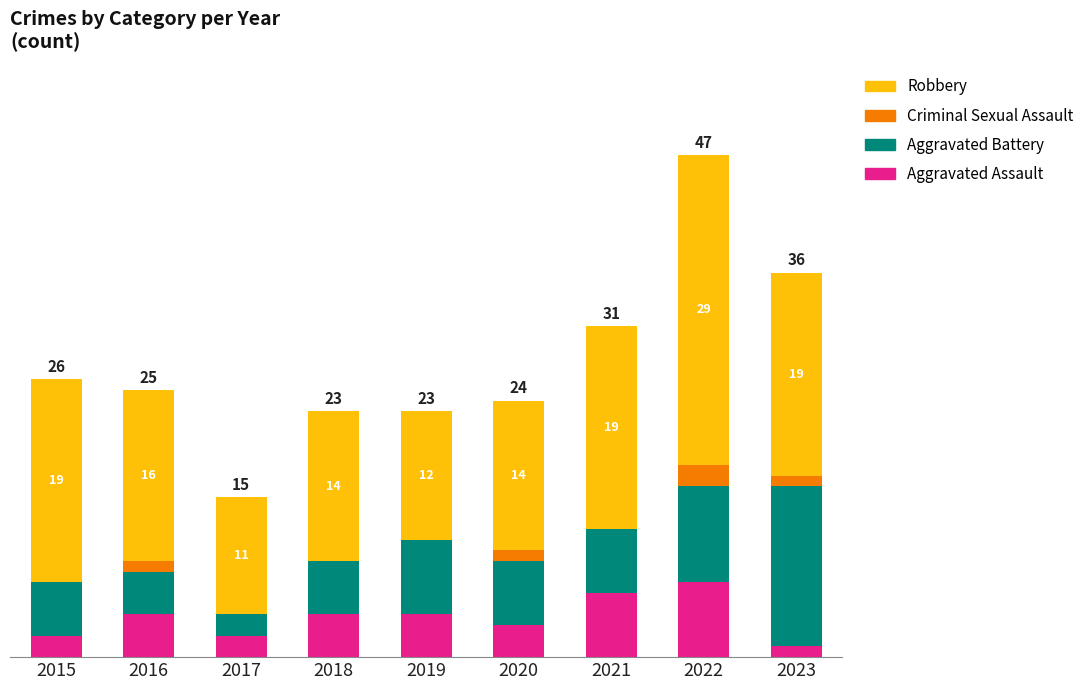

How many Aggravated Assault values are between 2 and 4?

6